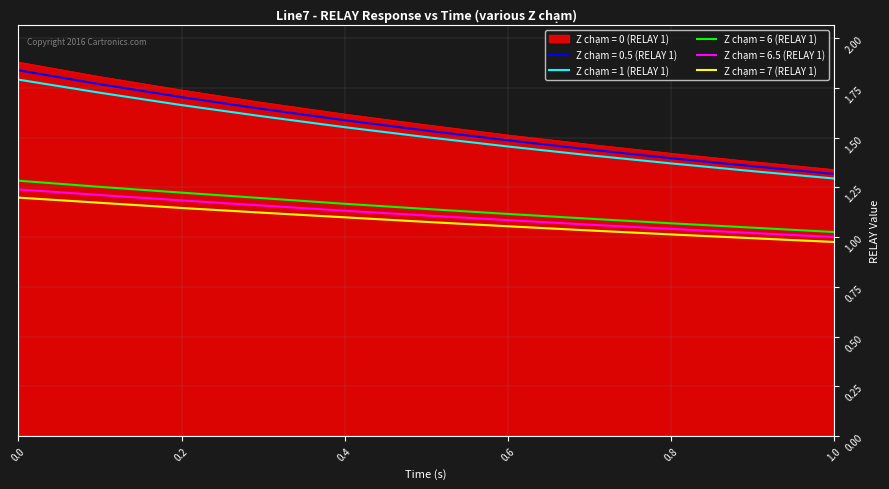

What is the difference between the maximum and minimum values in the Z chạm = 0 (RELAY 1) series?

0.5